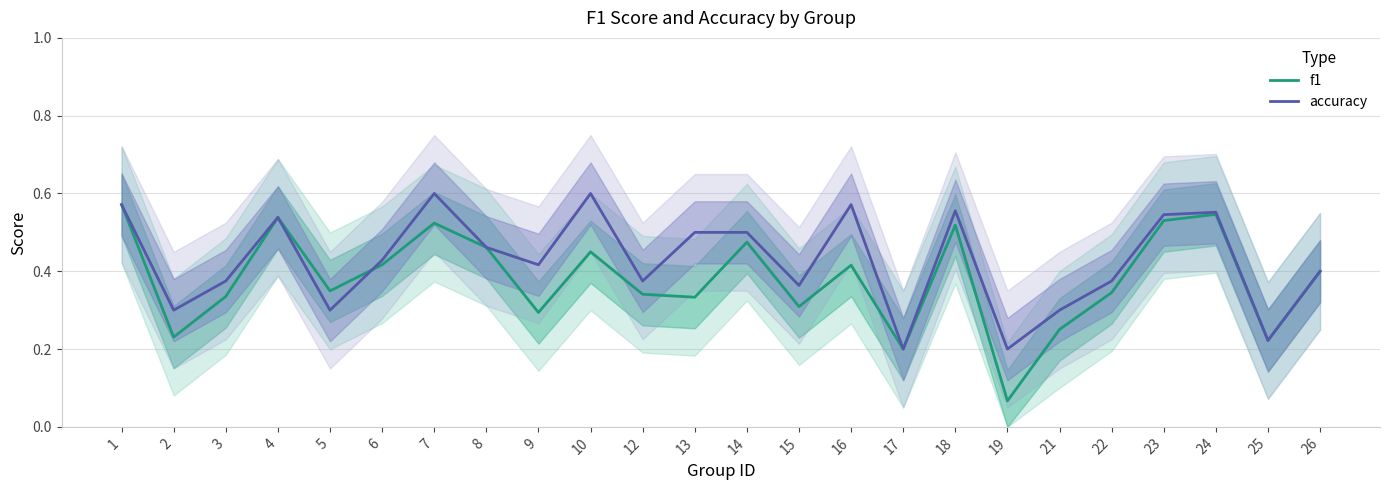

Is it true that accuracy equals 0.8 at 1?

False